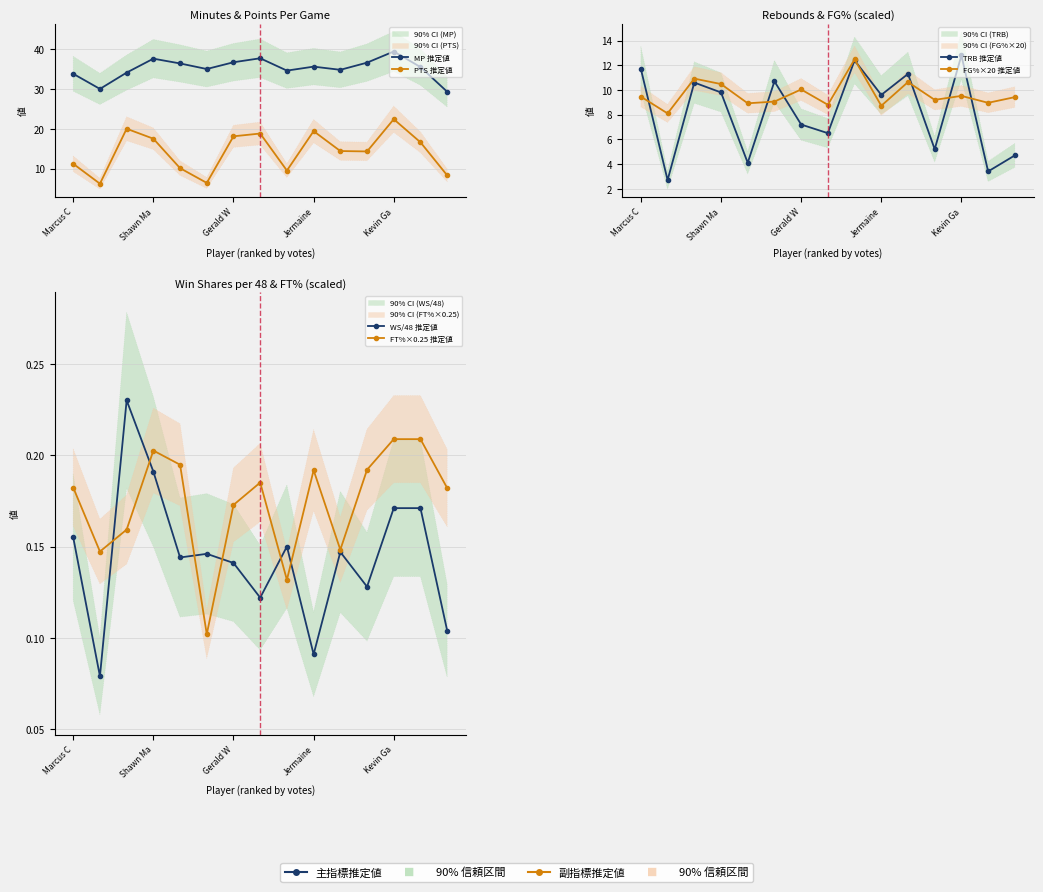

Does the chart display data point markers on the line(s)?

Yes